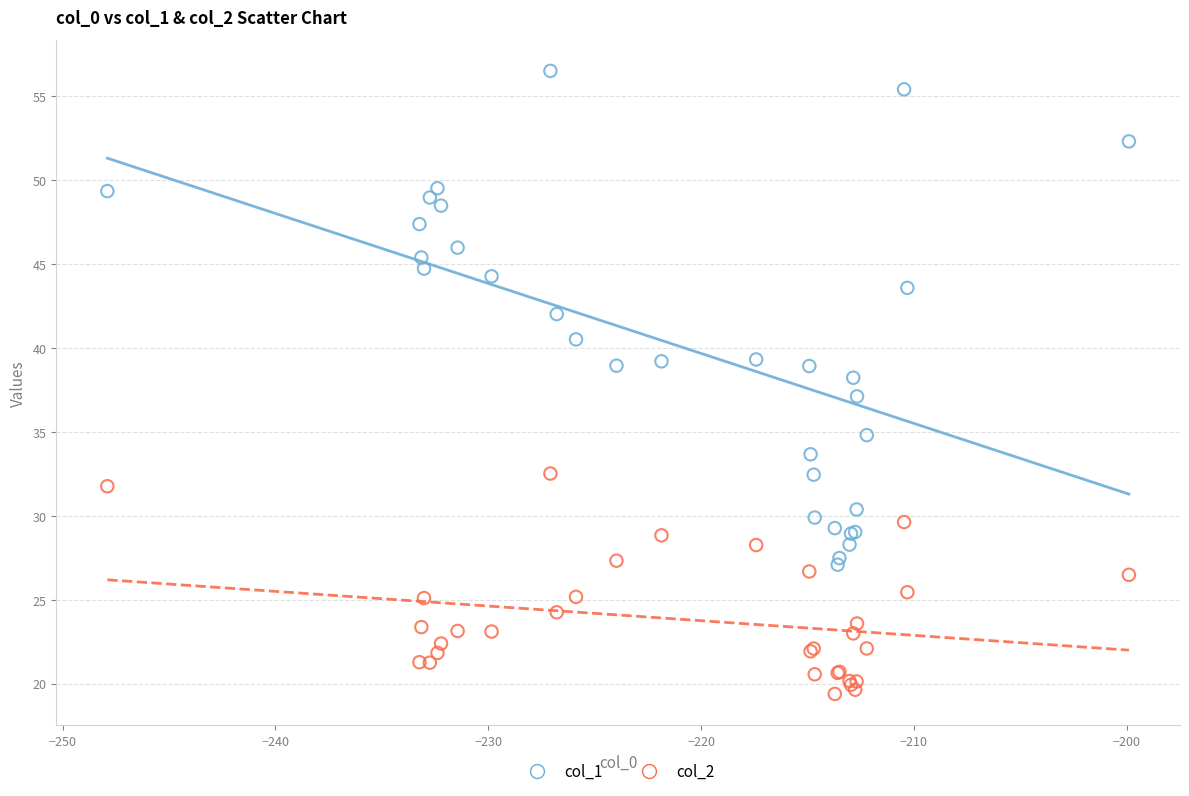

Which series has the largest Y range (max minus min)?

col_1